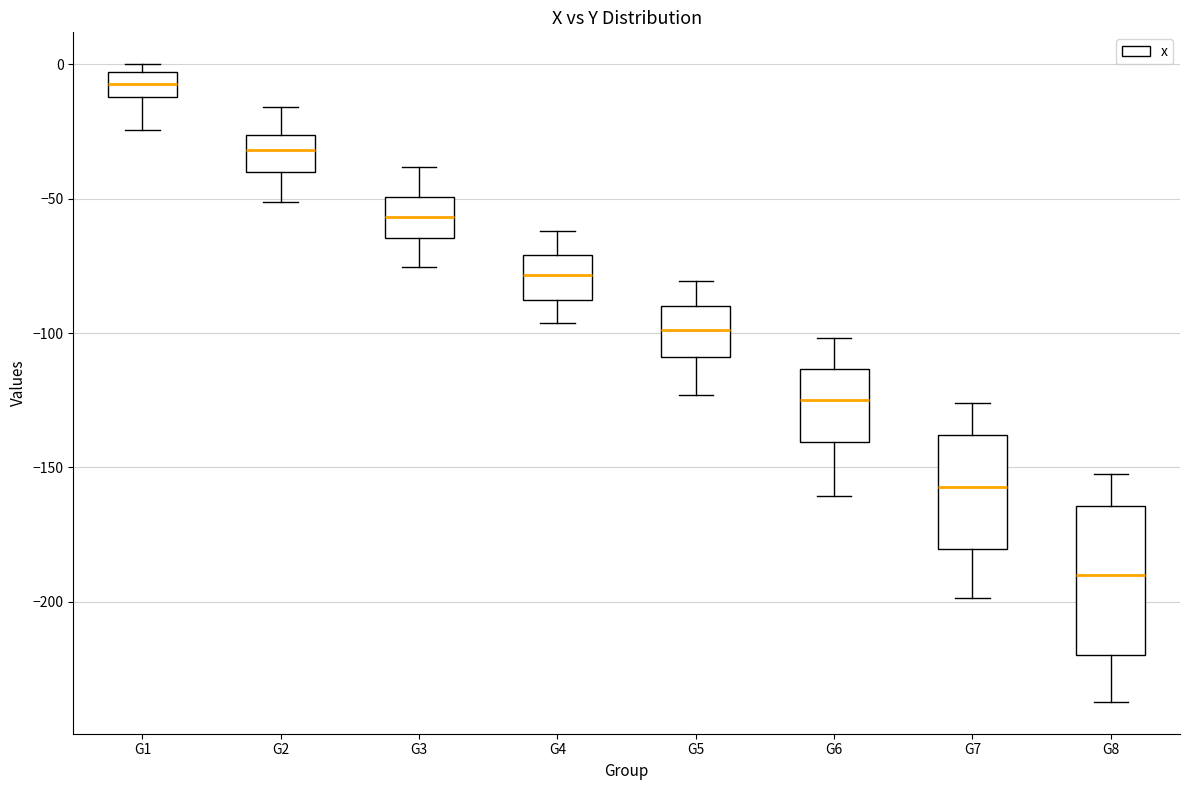

Which box's median line is the lowest?

G8